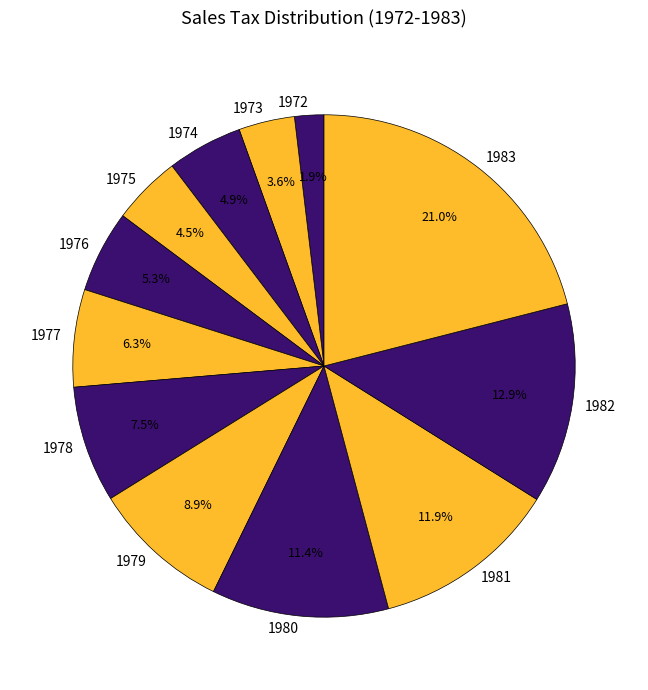

What is the largest slice in the pie chart?

1983